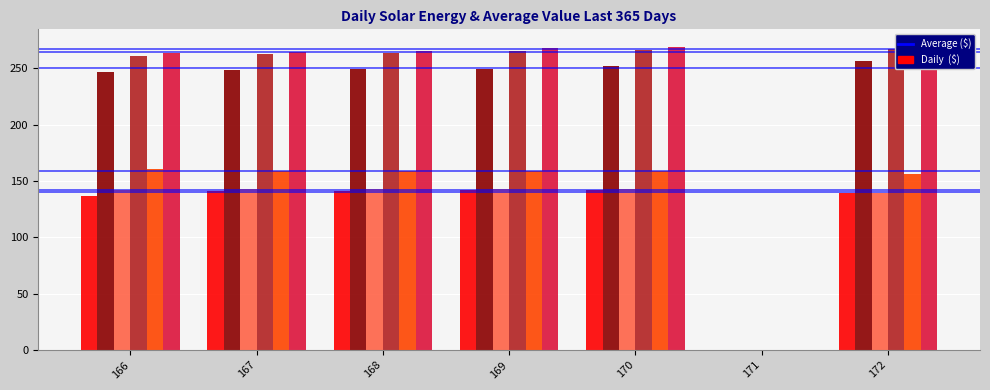

Read the col_13 value at 168.

142.7